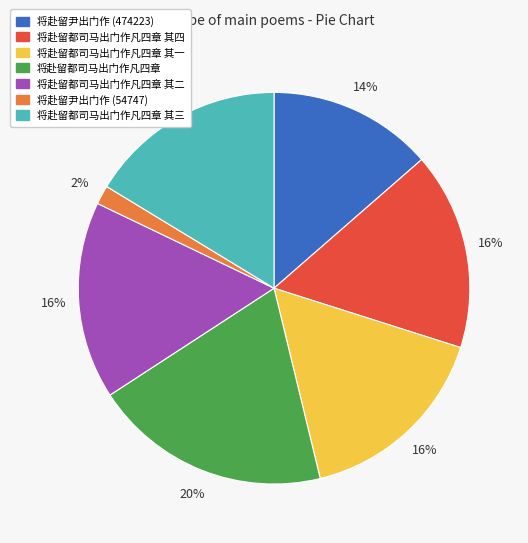

Is it true that 将赴留都司马出门作凡四章 其一 is 16% of the pie?

True